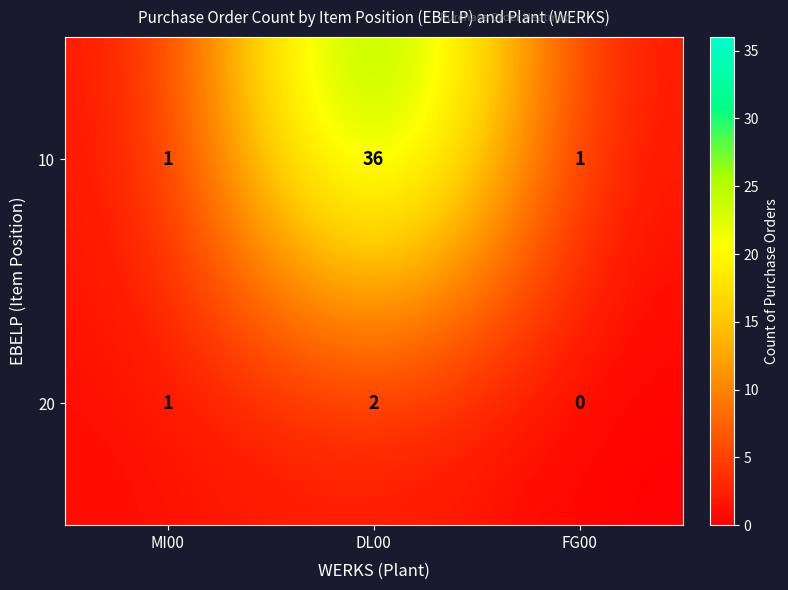

Reading left to right, extract all data points from this chart.

10: 1	36	1
20: 1	2	0